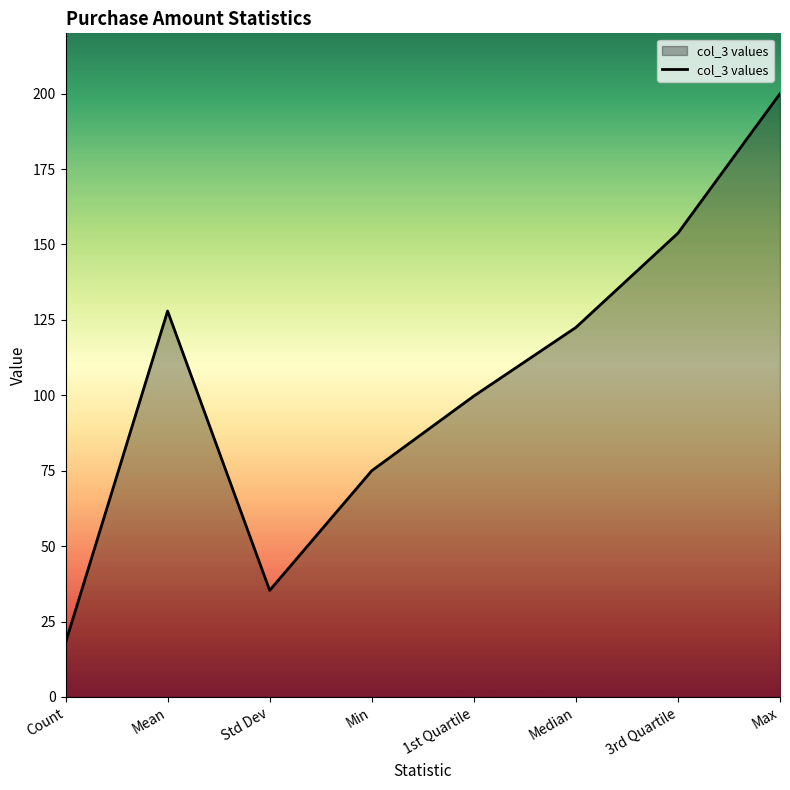

Rank the categories by value from lowest to highest.

Count, Std Dev, Min, 1st Quartile, Median, Mean, 3rd Quartile, Max